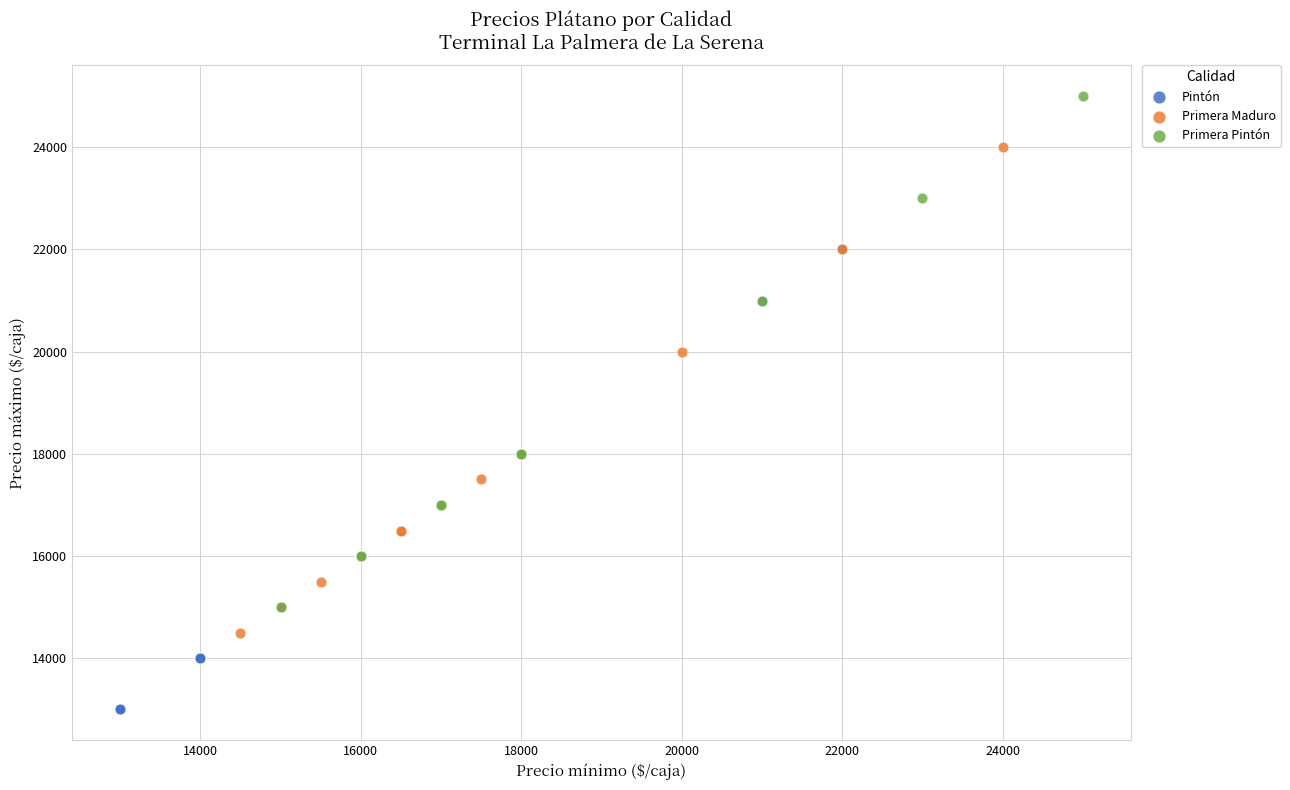

Which series contains the highest Y value?

Primera Pintón